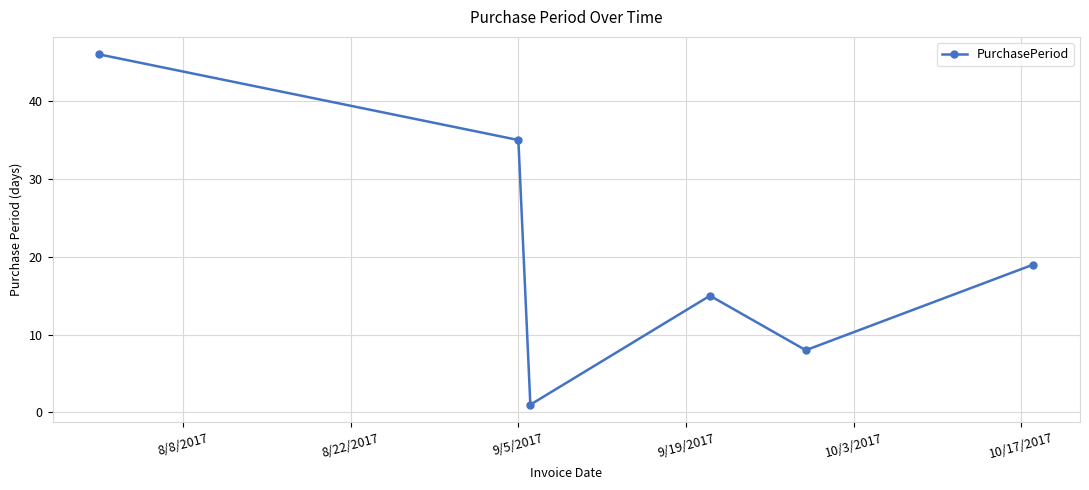

What is the smallest value displayed?

1